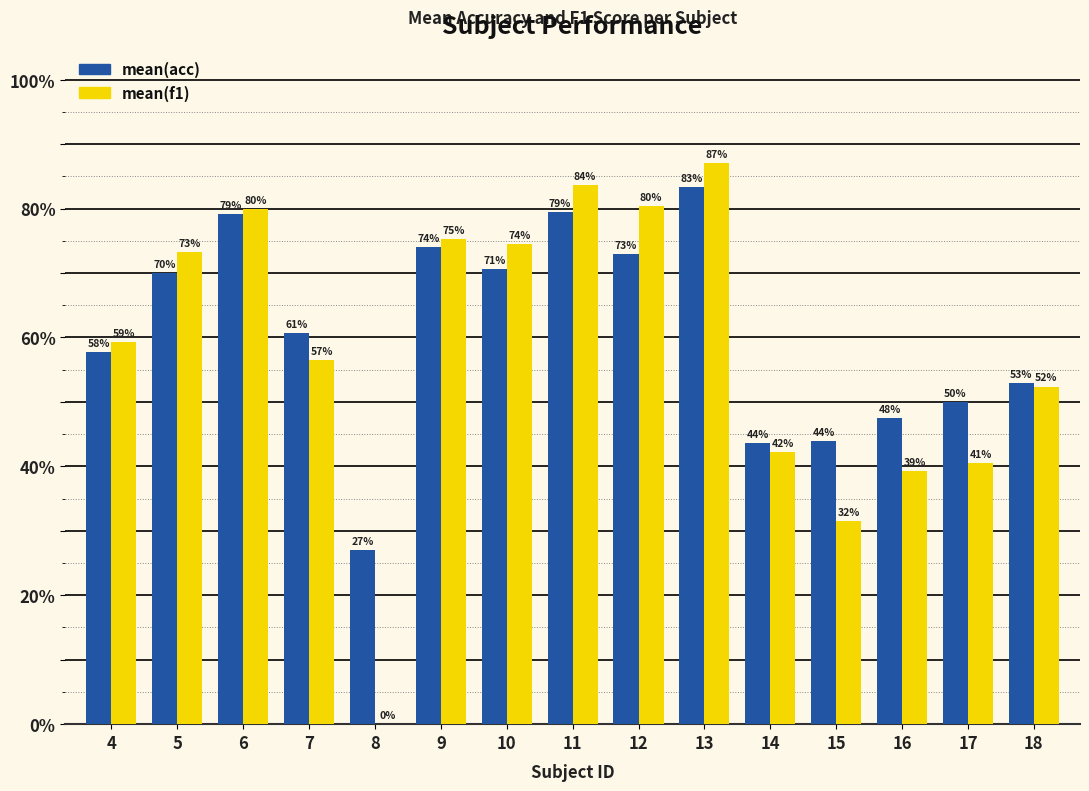

Which series changed the most between 14 and 16?

mean(acc)